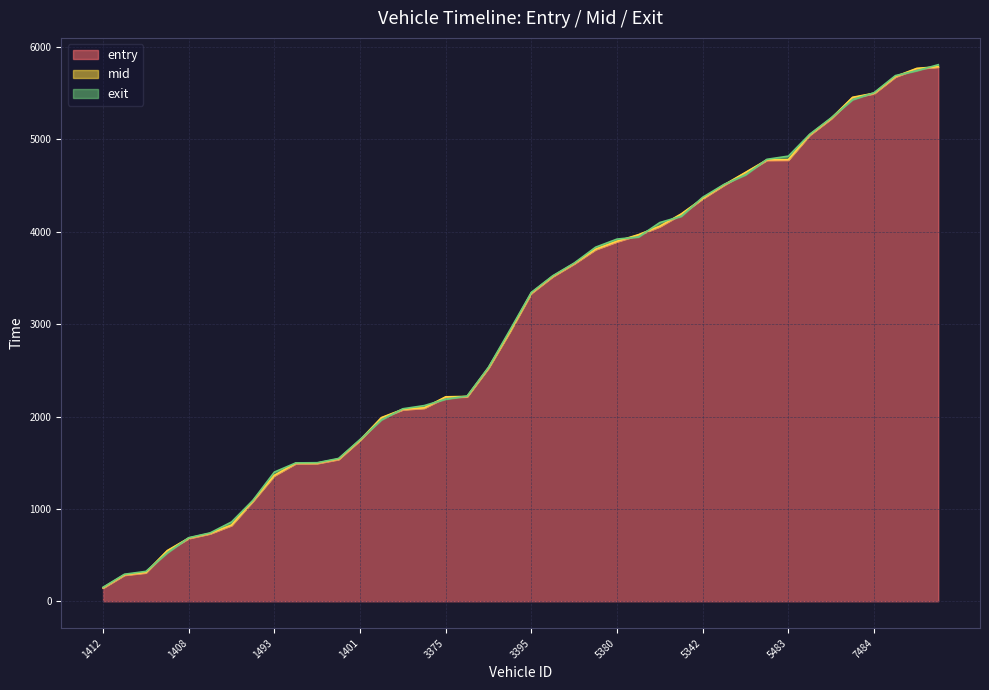

At which label does entry reach its minimum?

1412